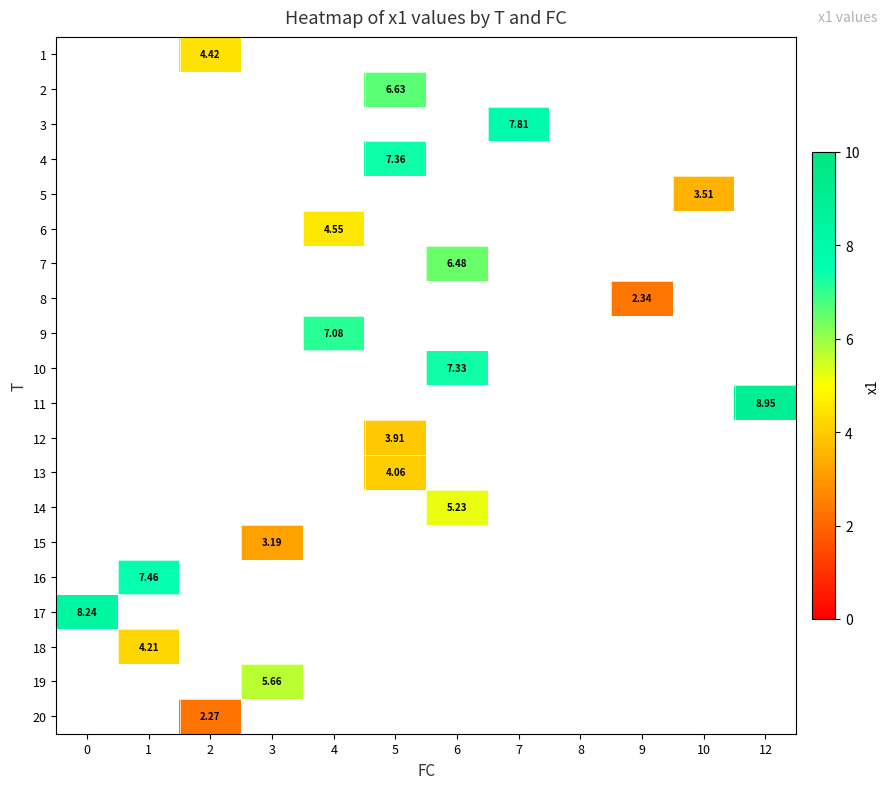

How many data points does each series have?

12